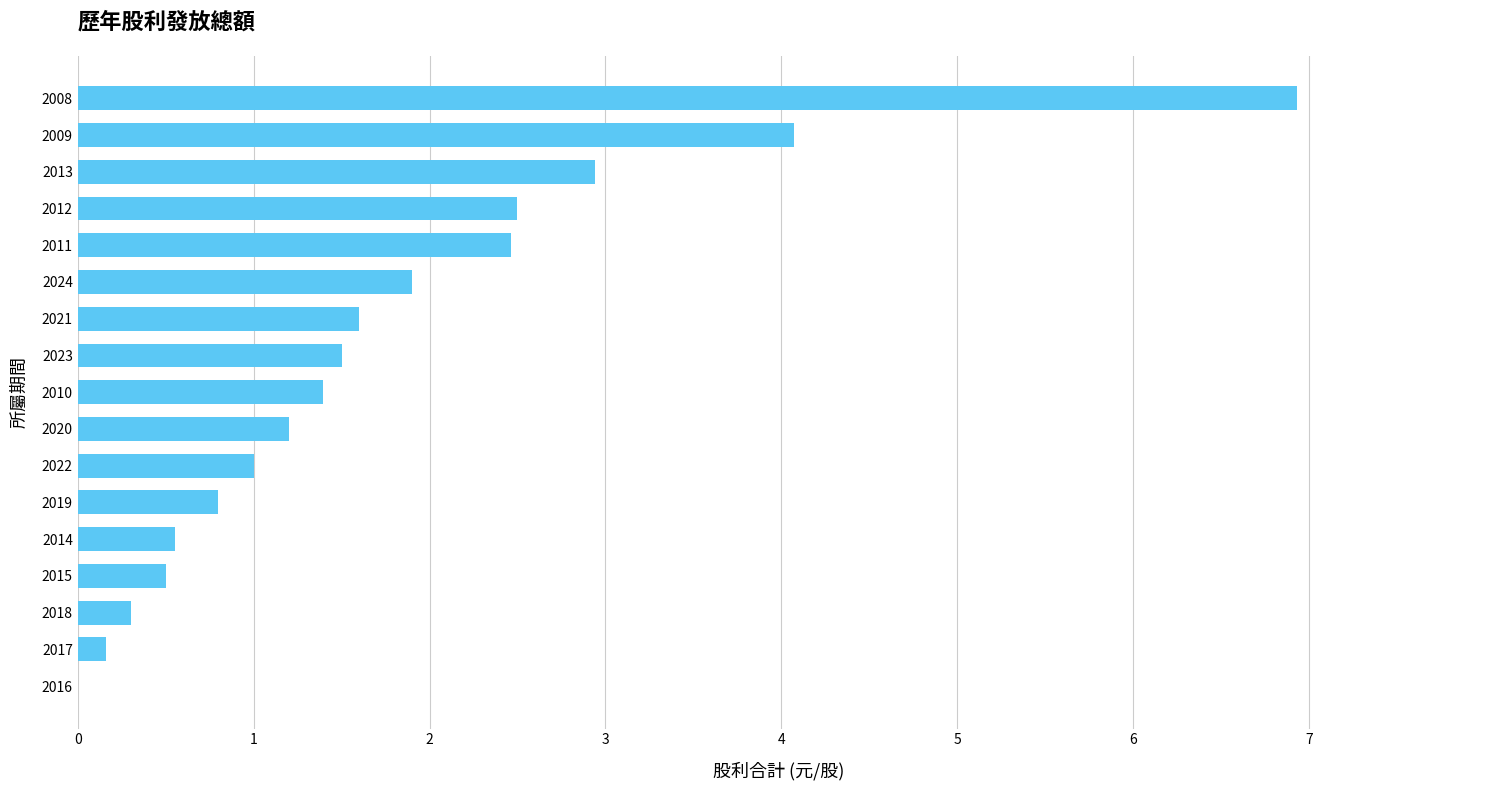

What is the sum of all values?

29.8